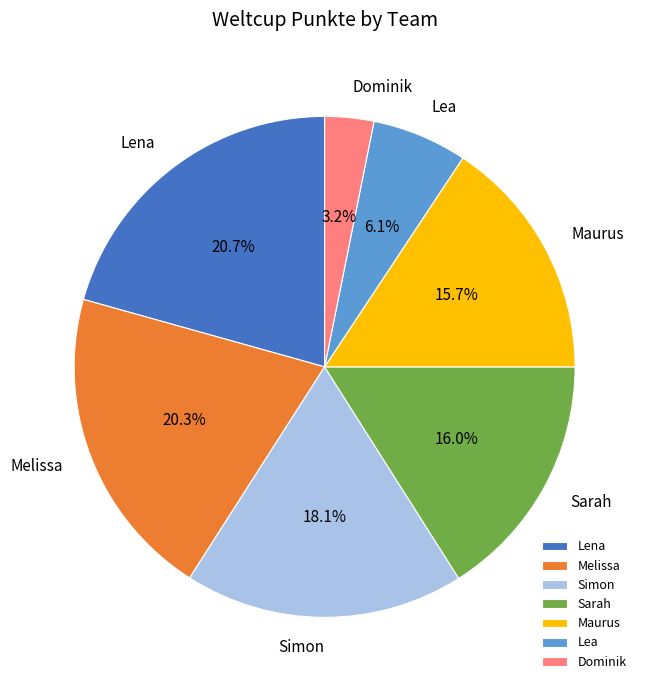

Is there any slice that represents more than half of the pie?

No